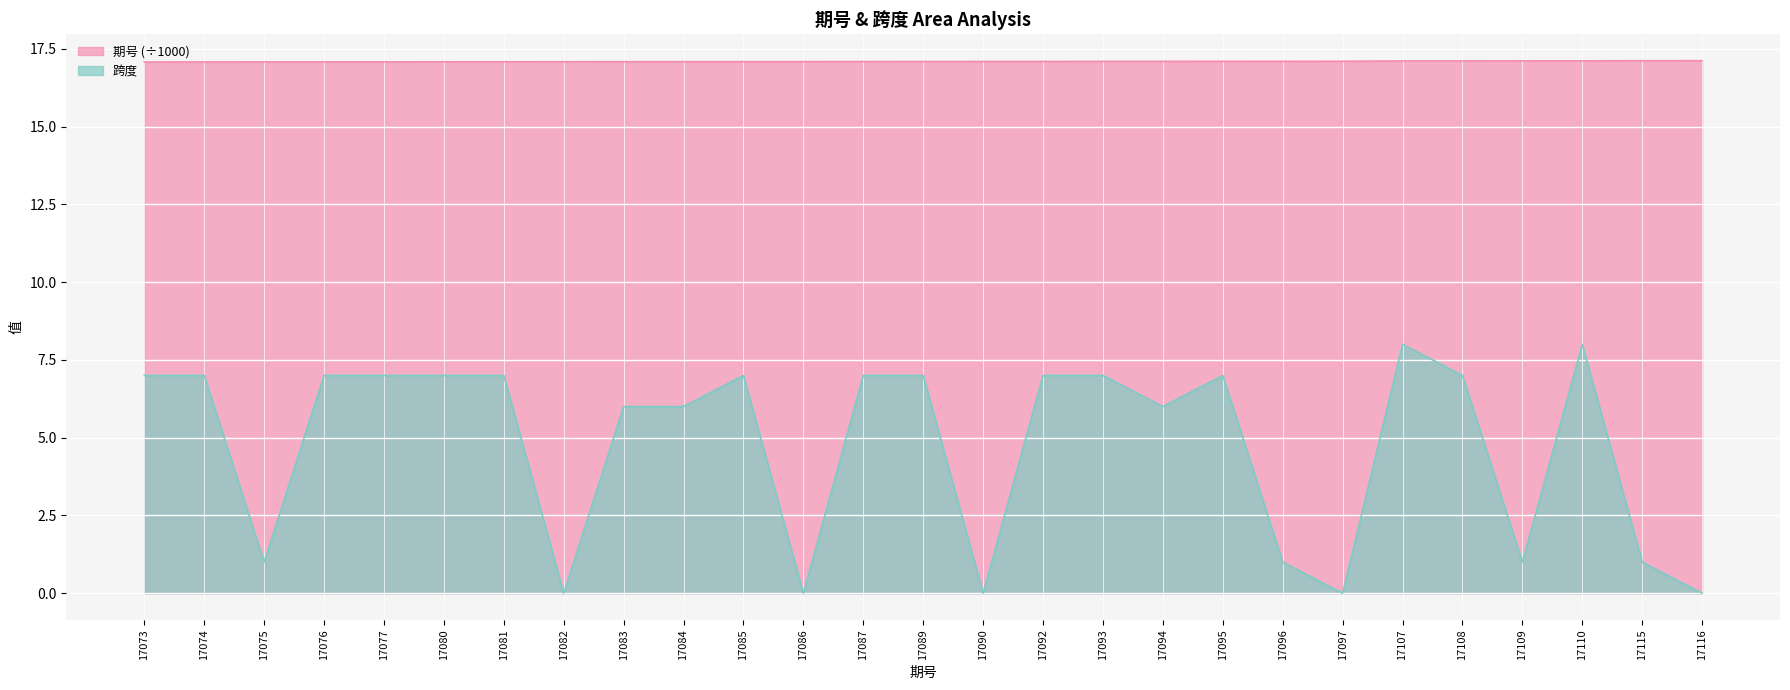

Rank the series at 17107 from lowest to highest value.

跨度, 期号 (÷1000)